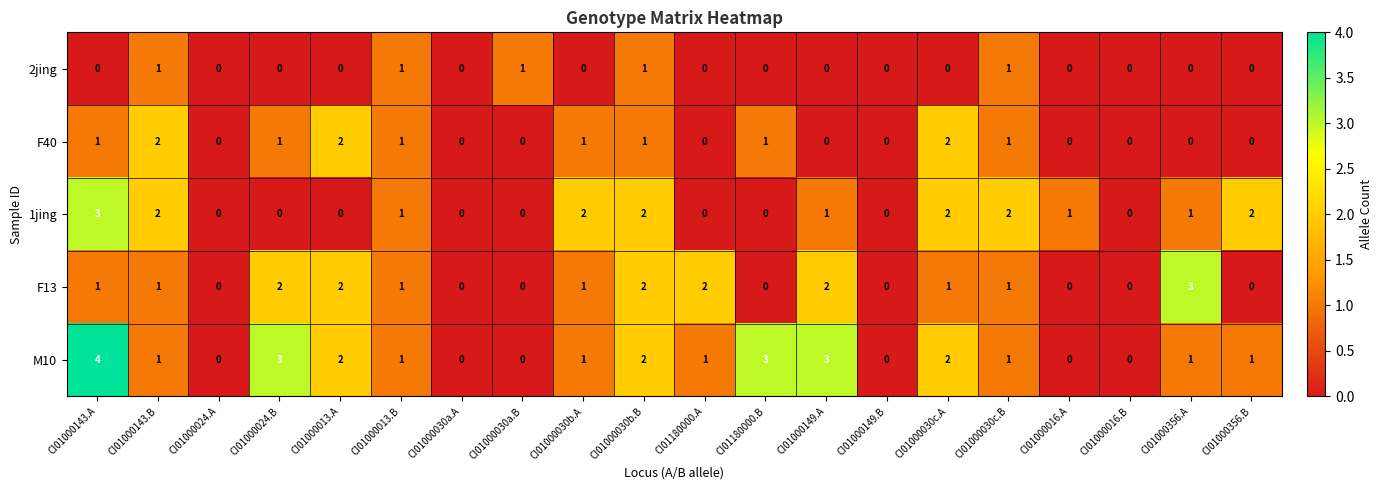

Where does the 1jing series first go above 1?

CI01000143.A